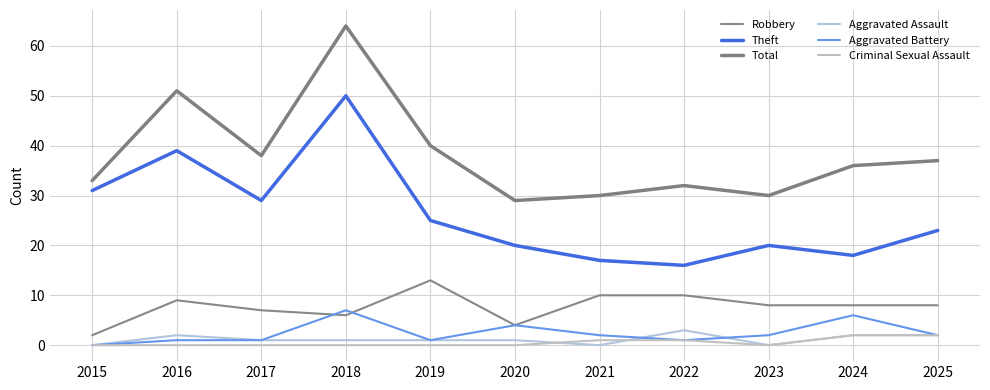

Rank the series at 2017 from highest to lowest value.

Total, Theft, Robbery, Aggravated Assault, Aggravated Battery, Criminal Sexual Assault